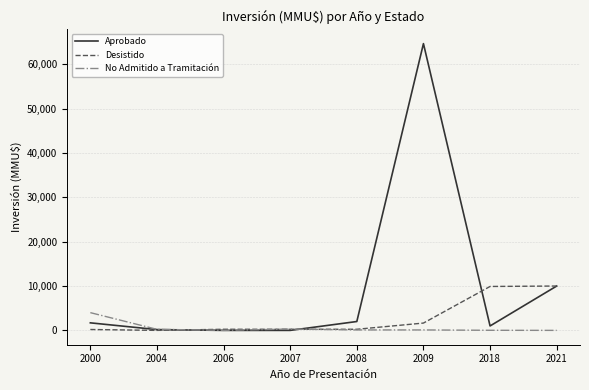

List the series in order of their overall mean, highest first.

Aprobado, Desistido, No Admitido a Tramitación